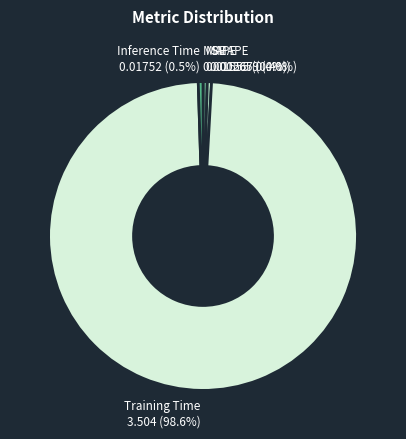

Is the sum of SMAPE and Inference Time greater than half?

No